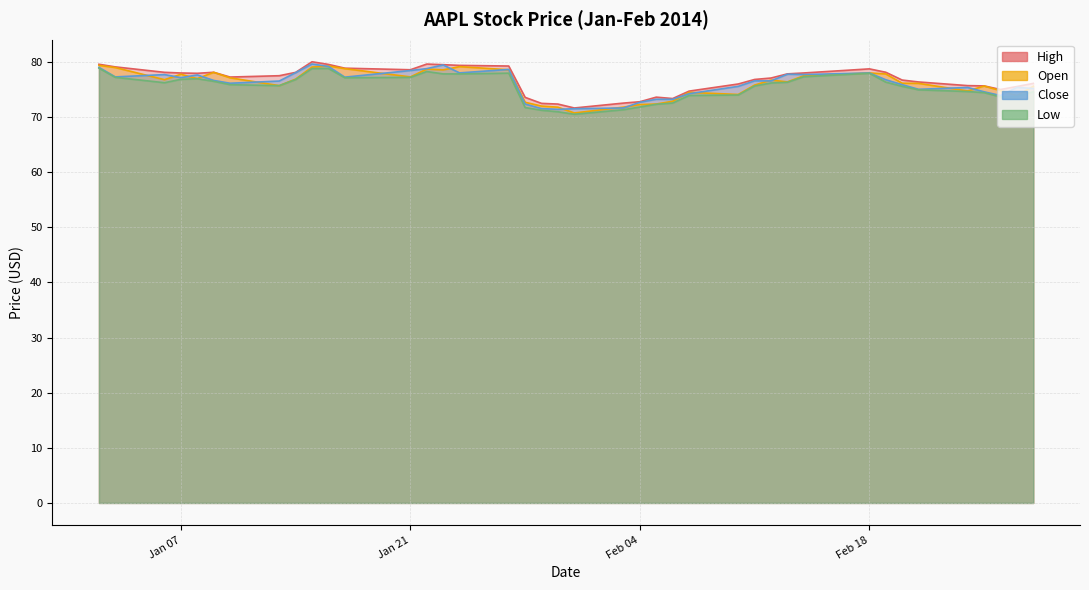

Count the number of data series in this chart.

4